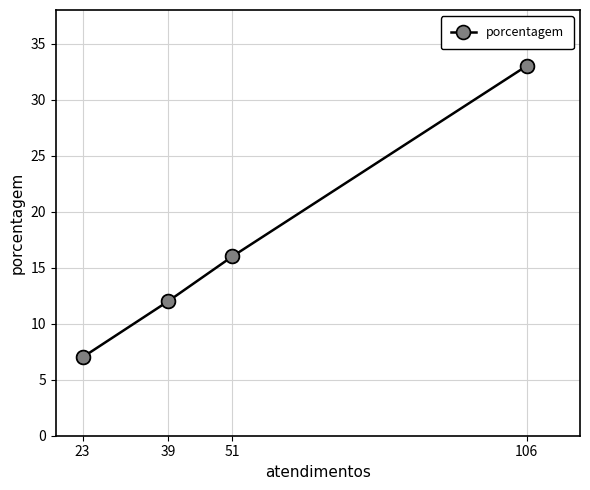

The value at 39 is 12. True or false?

True